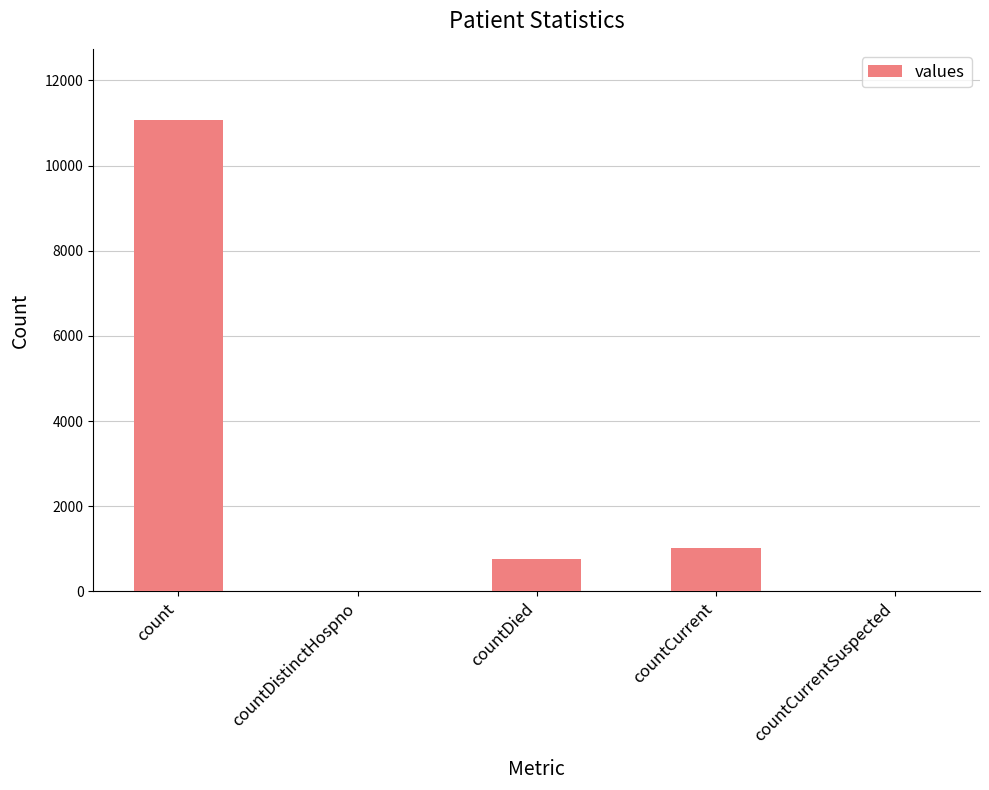

At which label does the data first exceed 754?

count